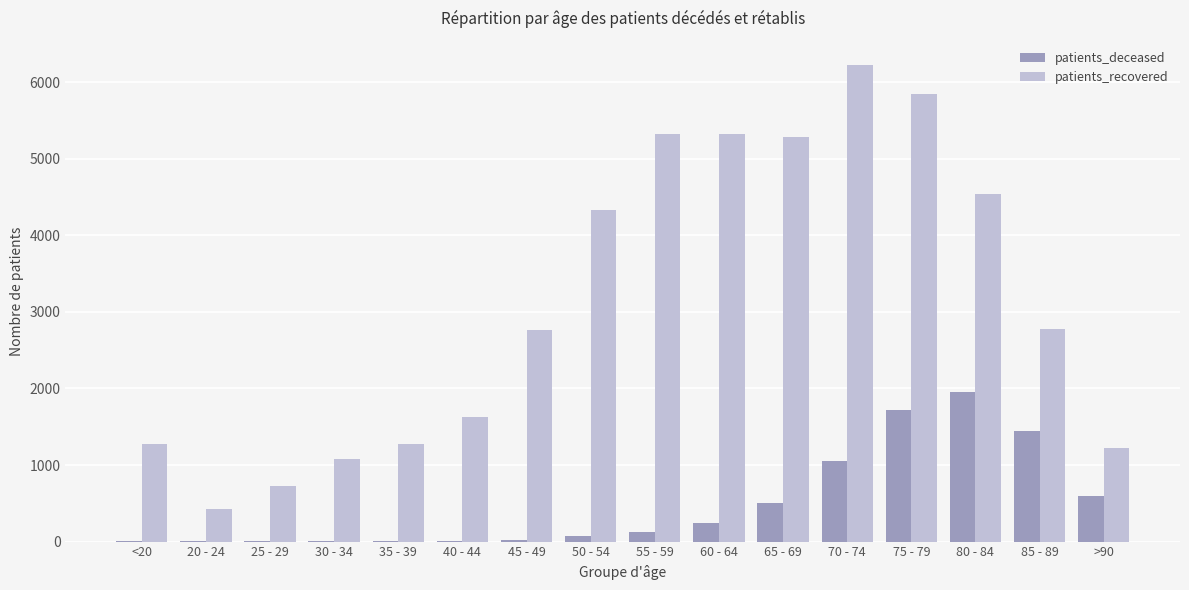

Between <20 and 25 - 29, which series saw the biggest shift?

patients_recovered